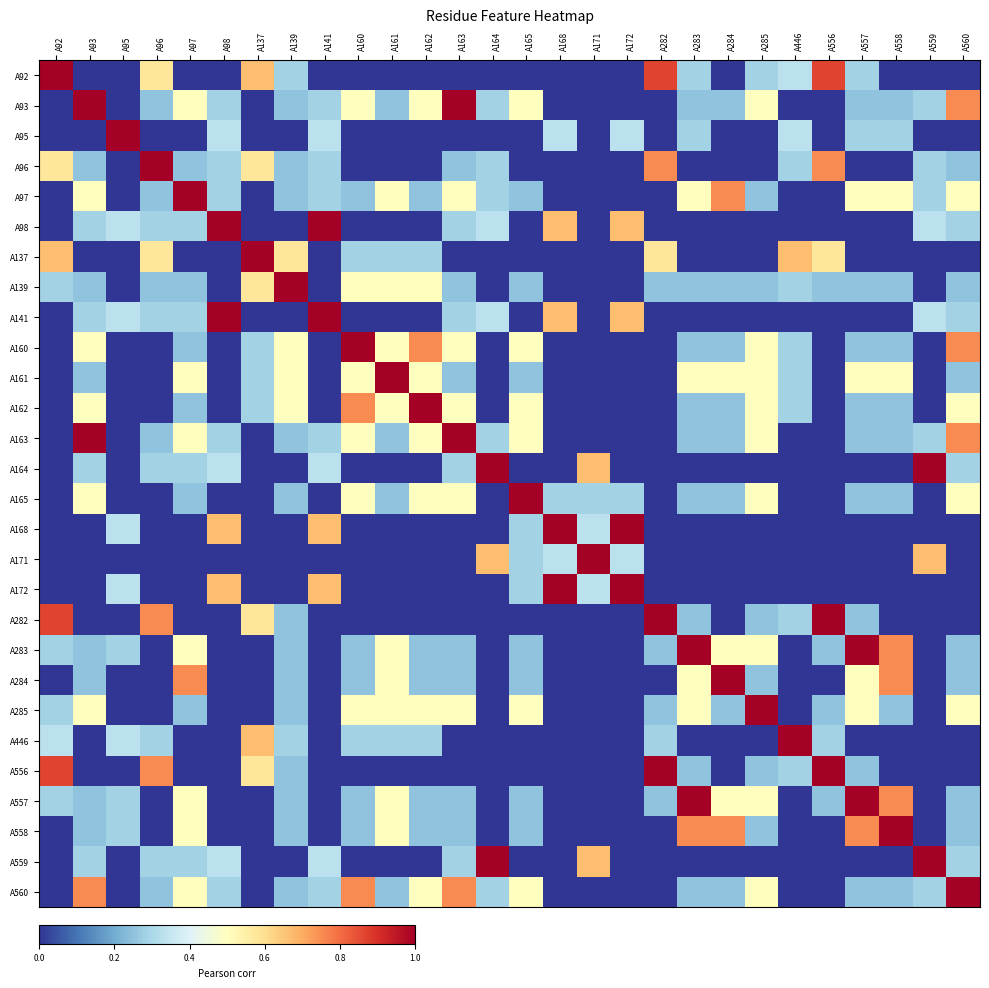

Rank the series by their maximum value, from lowest to highest.

A93, A96, A97, A139, A160, A161, A162, A163, A165, A282, A283, A284, A285, A556, A557, A558, A560, A92, A95, A98, A137, A141, A164, A168, A171, A172, A446, A559